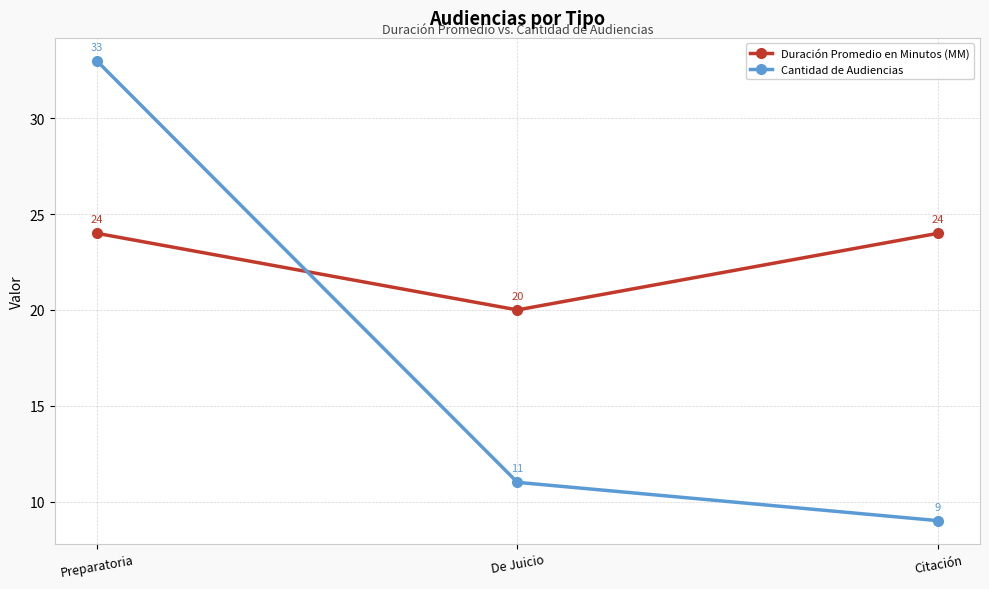

What is the label of the 3rd point from the left?

Citación